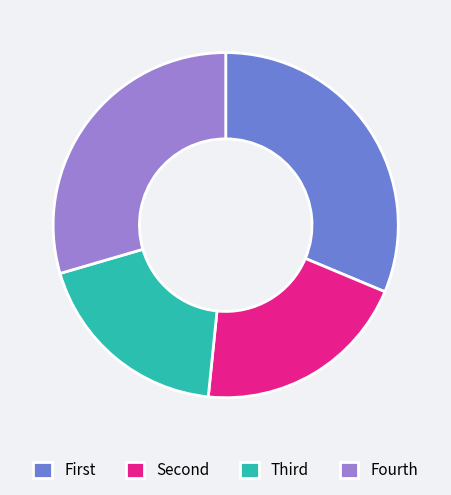

Rank the categories by value from highest to lowest.

First, Fourth, Second, Third